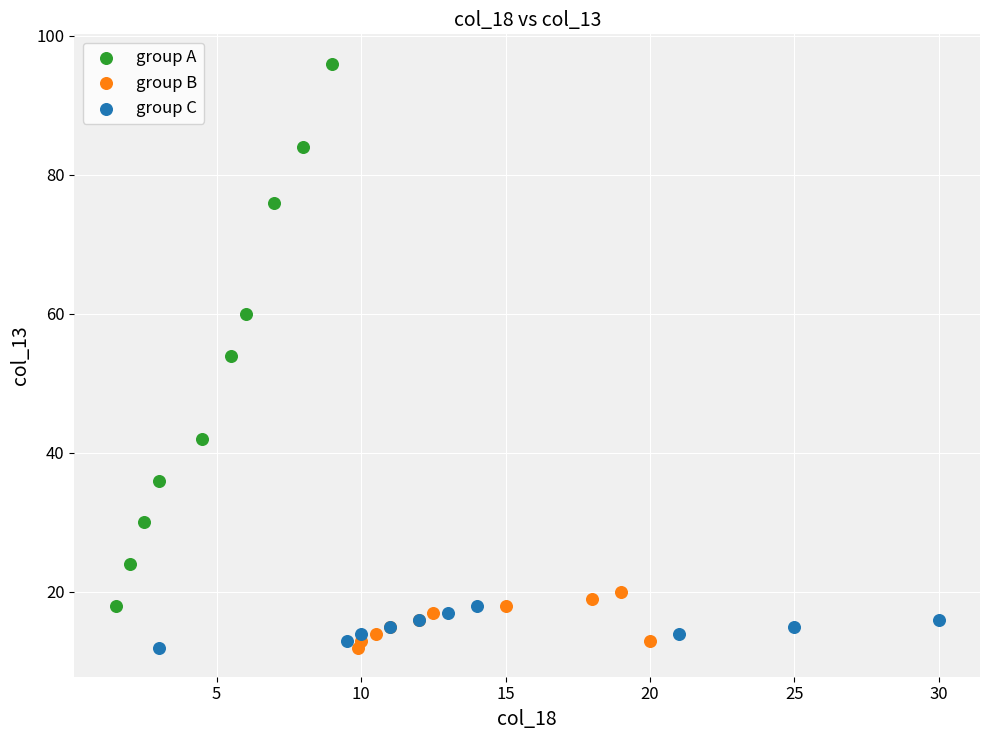

Which series contains the highest Y value?

group A